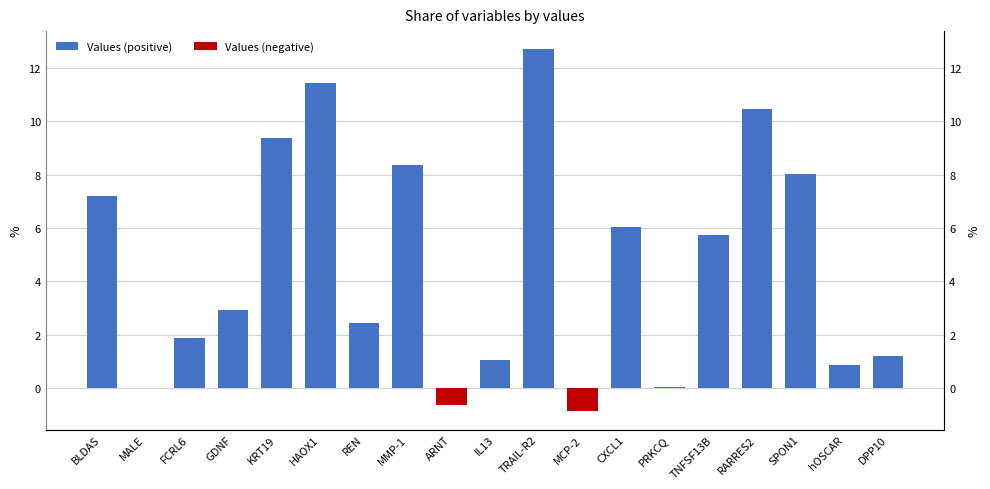

What is the spread (max minus min) of values at ARNT?

0.6